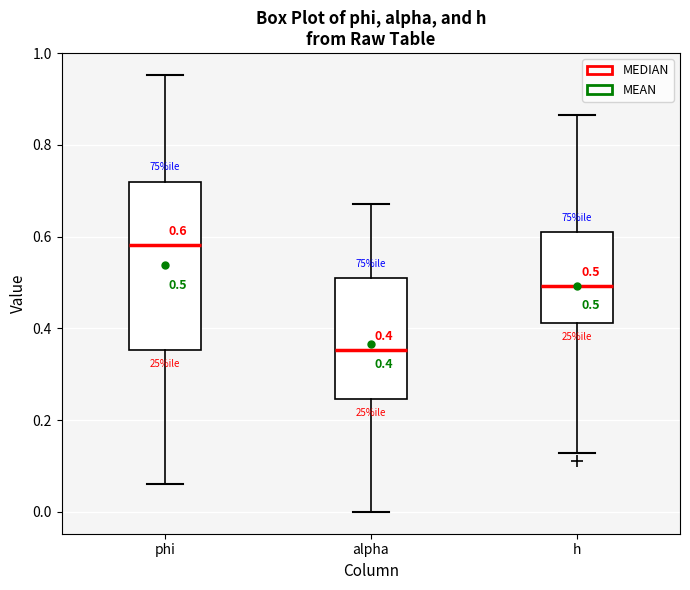

Which box has the lowest median line?

alpha